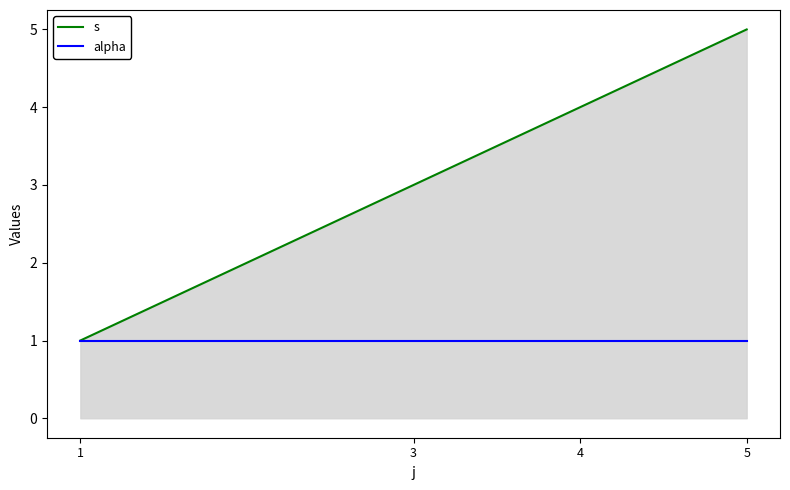

Between 1 and 3, which series saw the biggest shift?

s